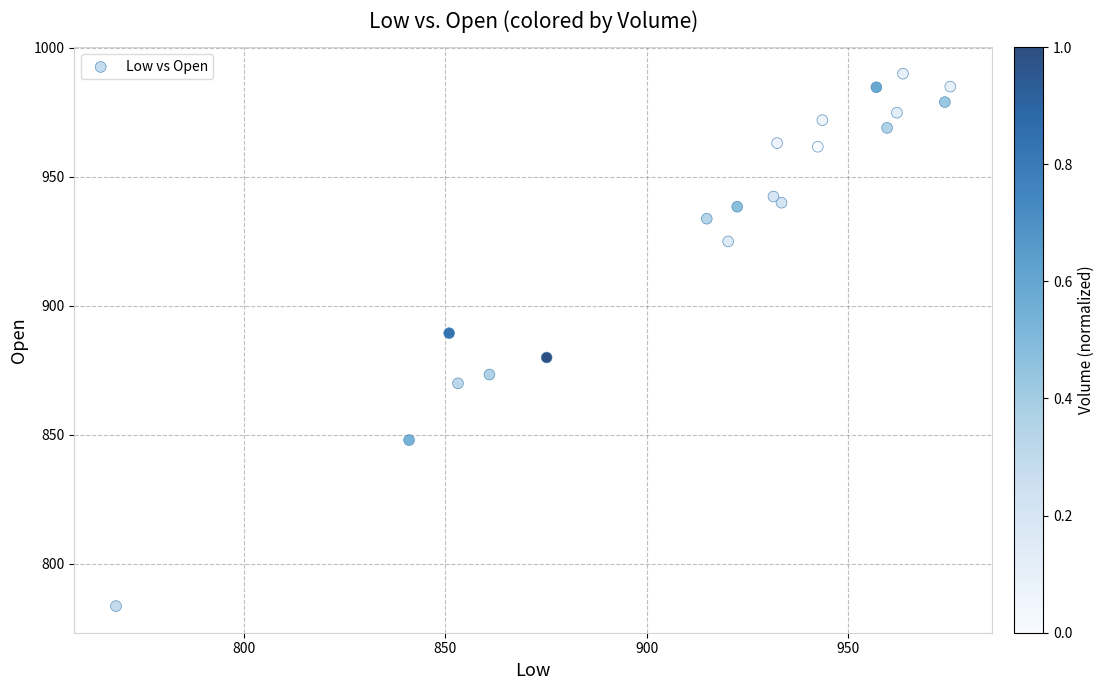

What is the range of X values (max minus min)?

207.1